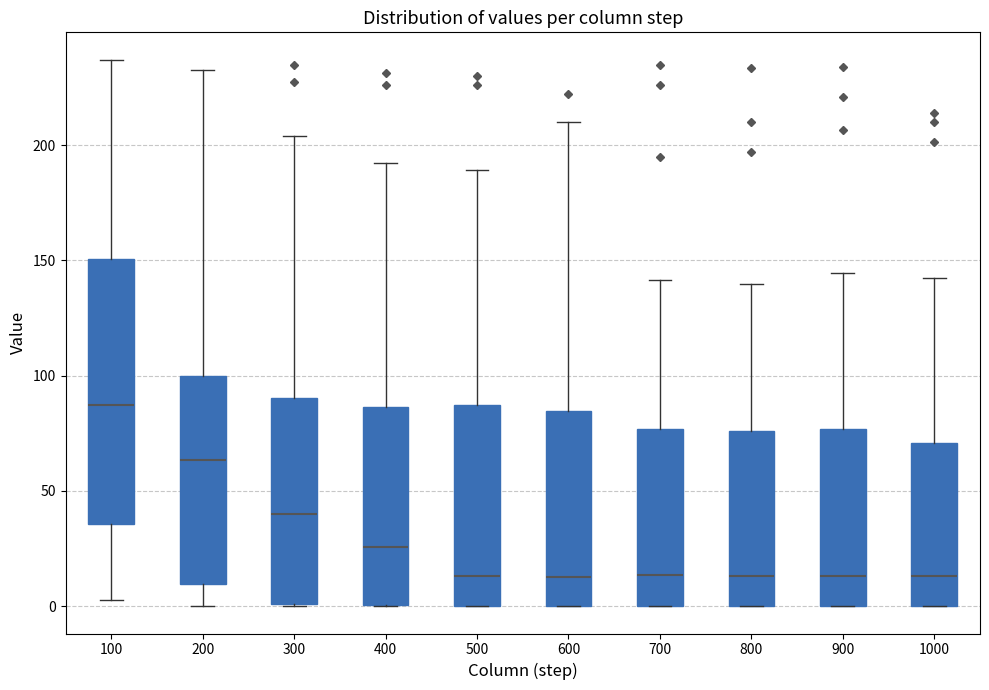

Reading left to right, read every box against the y-axis: the position of its median line, the range the box covers, and the ends of its whiskers. The values are not printed on the chart, so give them approximately, as read against the axis.

100: median 85, box 35 to 150, whiskers 5 to 235
200: median 65, box 10 to 100, whiskers 0 to 235
300: median 40, box 0 to 90, whiskers 0 to 205
400: median 25, box 0 to 85, whiskers 0 to 190
500: median 15, box 0 to 85, whiskers 0 to 190
600: median 15, box 0 to 85, whiskers 0 to 210
700: median 15, box 0 to 75, whiskers 0 to 140
800: median 15, box 0 to 75, whiskers 0 to 140
900: median 15, box 0 to 75, whiskers 0 to 145
1000: median 15, box 0 to 70, whiskers 0 to 140